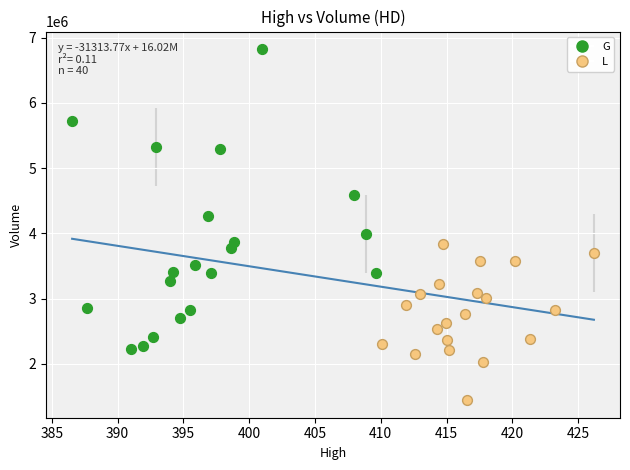

Which series reaches the maximum Y coordinate?

G